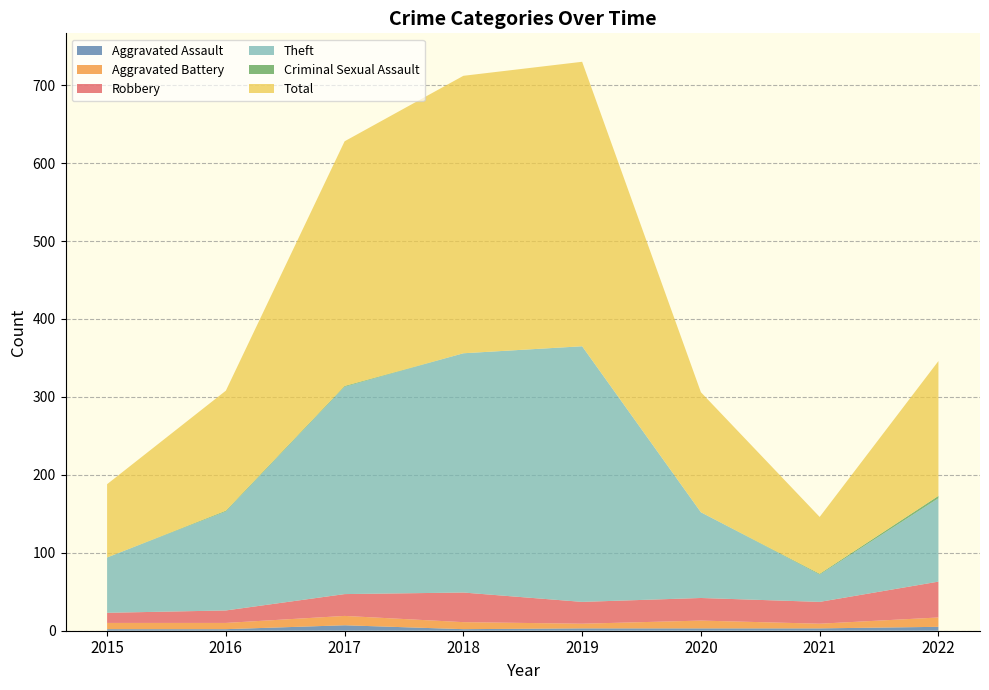

Reading left to right, transcribe all the data shown in this chart.

Aggravated Assault: 2015=2	2016=2	2017=7	2018=2	2019=3	2020=3	2021=3	2022=5
Aggravated Battery: 2015=8	2016=8	2017=12	2018=9	2019=6	2020=10	2021=6	2022=12
Robbery: 2015=13	2016=16	2017=28	2018=38	2019=28	2020=29	2021=28	2022=46
Theft: 2015=71	2016=127	2017=266	2018=307	2019=328	2020=110	2021=35	2022=107
Criminal Sexual Assault: 2015=0	2016=1	2017=1	2018=0	2019=0	2020=0	2021=1	2022=3
Total: 2015=94	2016=154	2017=314	2018=356	2019=365	2020=154	2021=73	2022=173